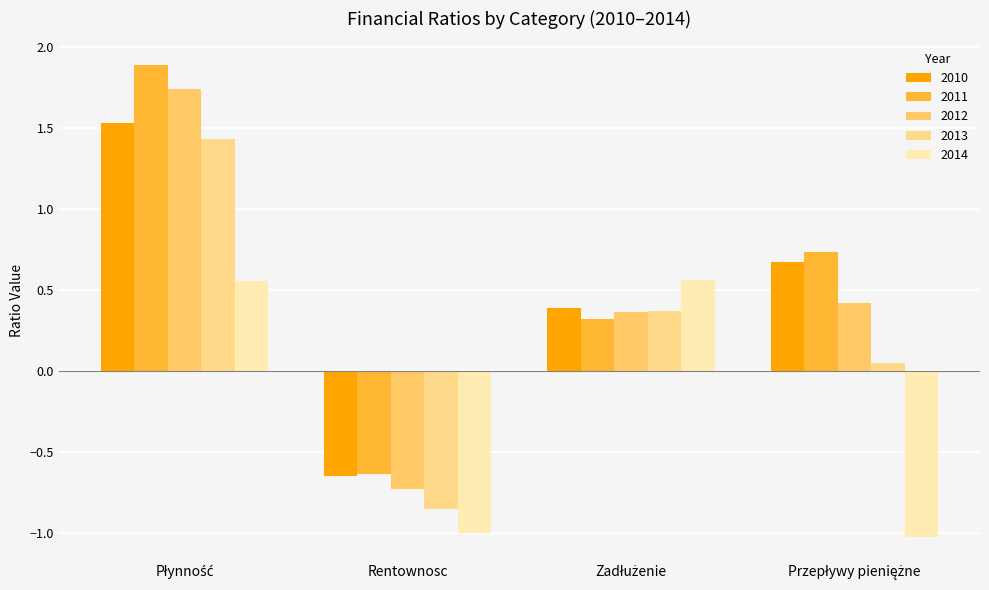

What is the highest value of the 2013 series?

1.4